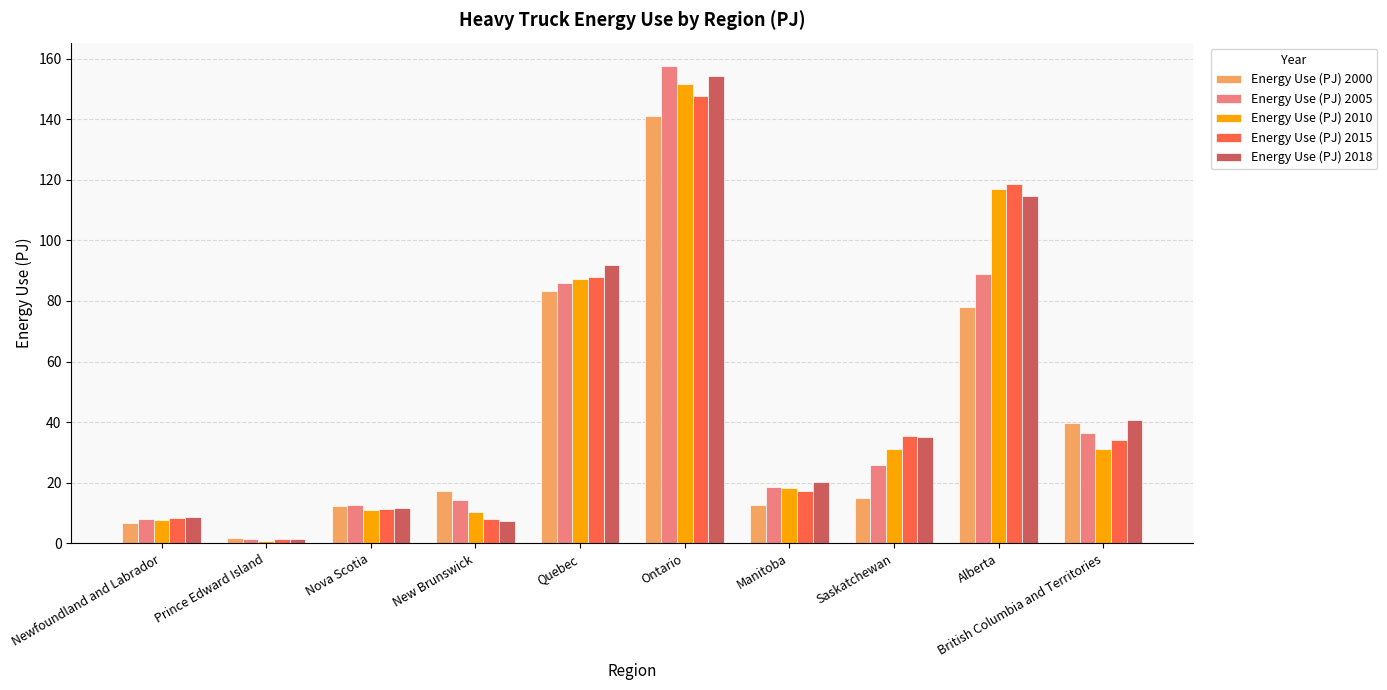

The Energy Use (PJ) 2010 series shows 31.3 at Saskatchewan. True or false?

True